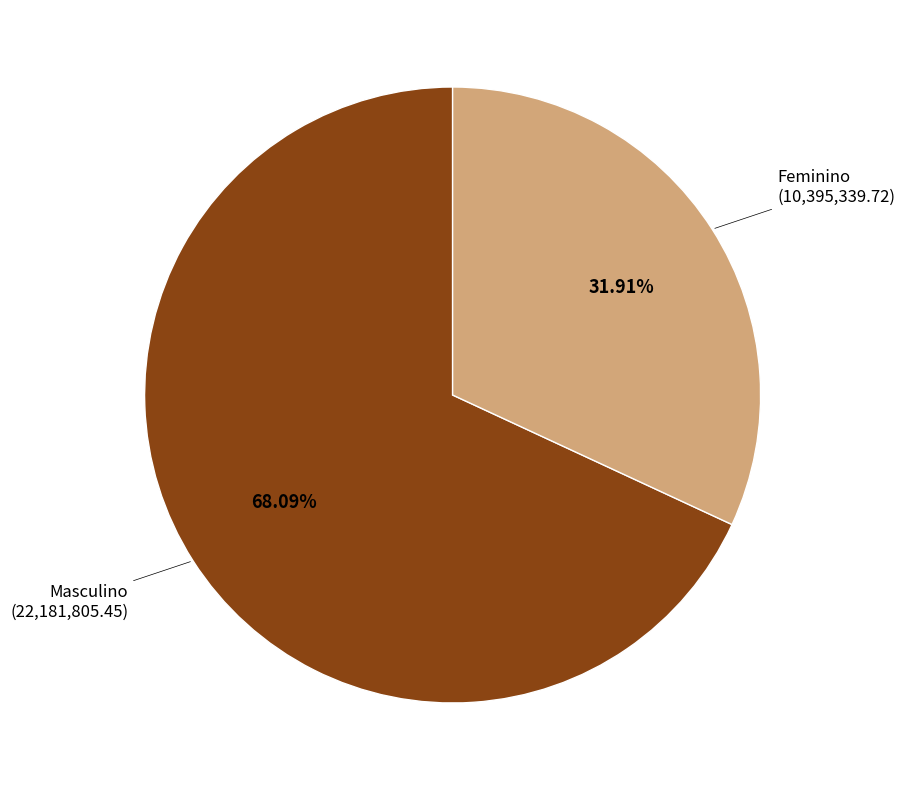

Is there a majority slice in this chart?

Yes